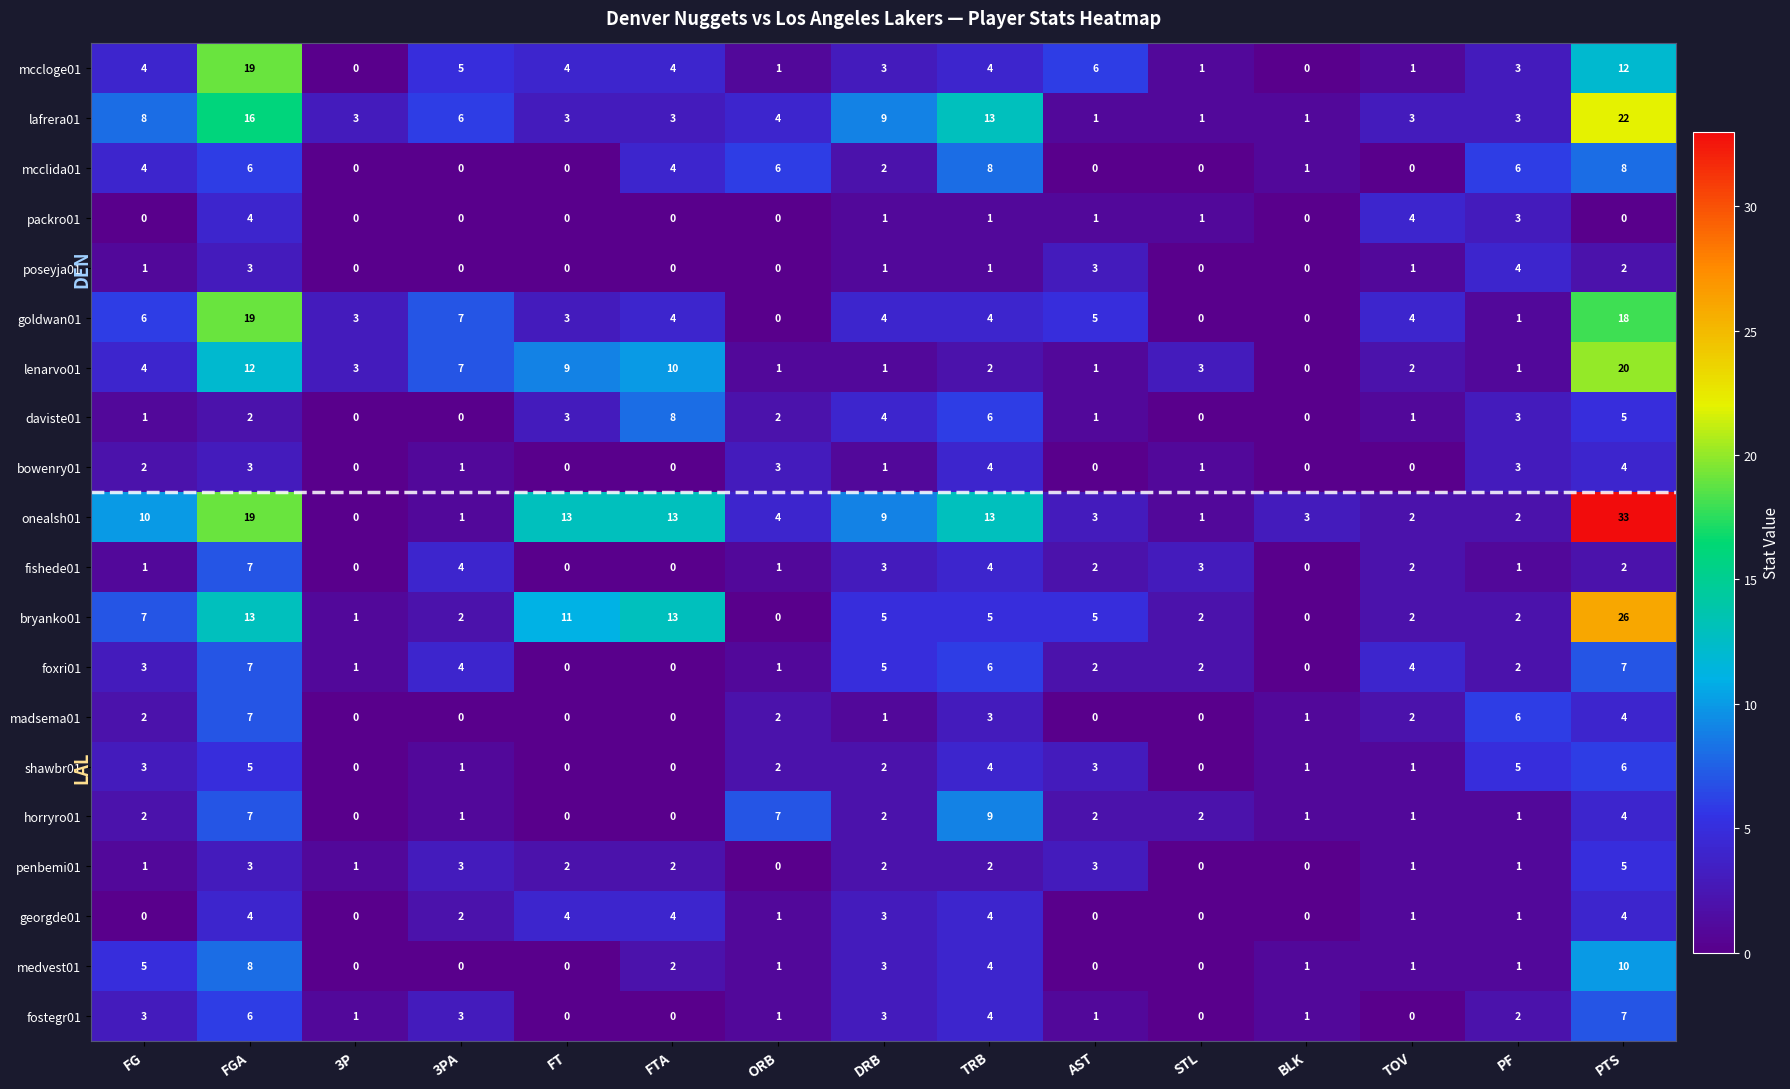

How many distinct data groups are displayed?

20